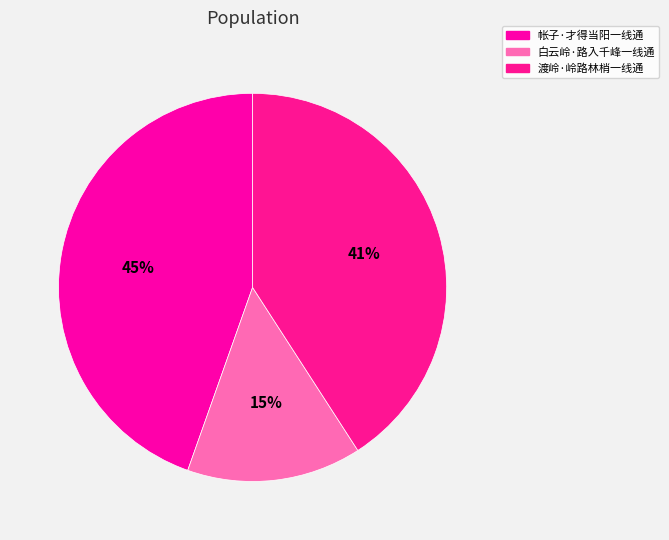

What percentage is the 帐子·才得当阳一线通 slice, to the nearest percent?

45%